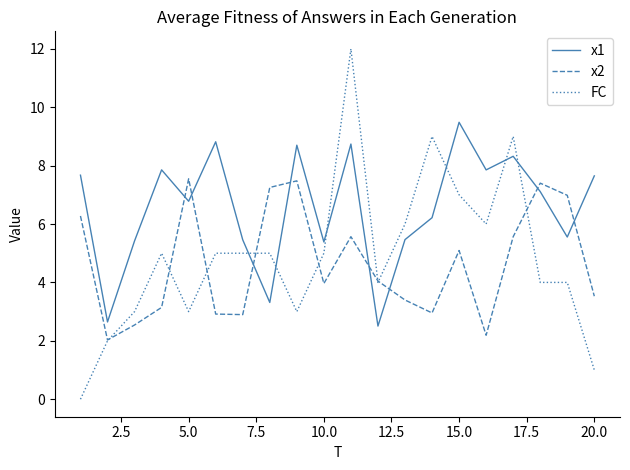

What is the sum of all FC values?

98.0